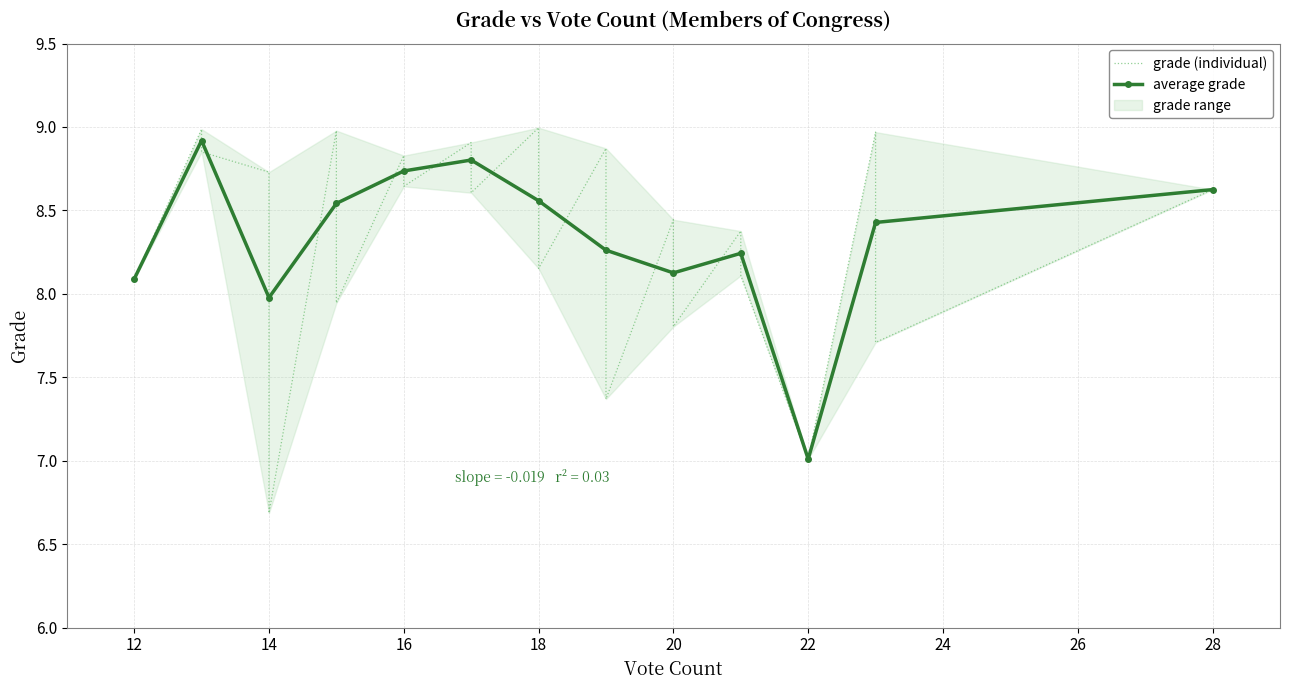

What is the value of the 14th point from the left?

8.7